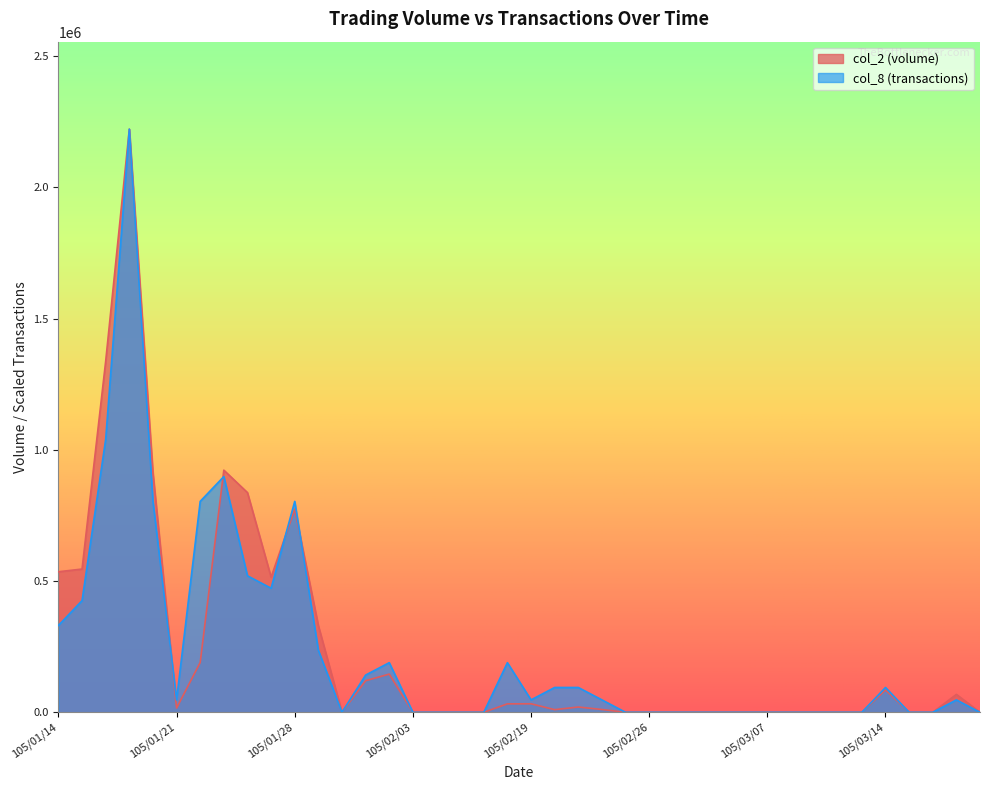

How many series are shown in this chart?

2